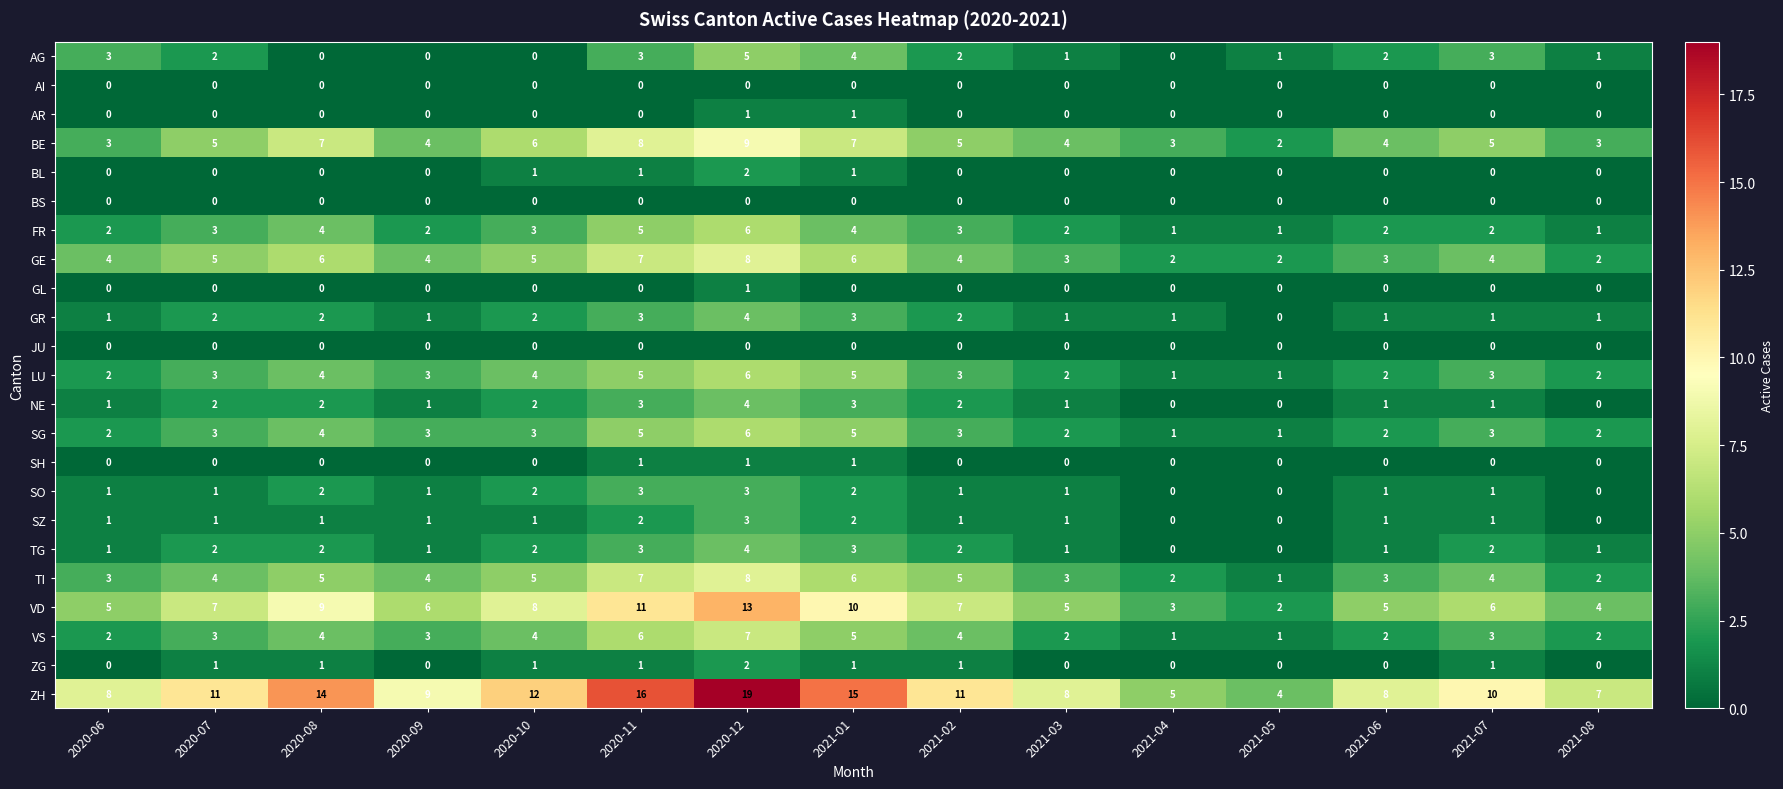

How many BE values are between 3 and 7?

12